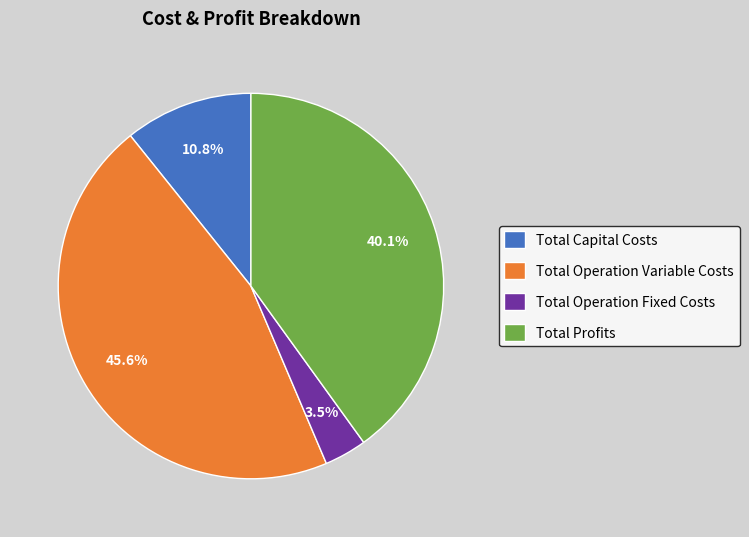

Which has a higher value, Total Operation Fixed Costs or Total Capital Costs?

Total Capital Costs